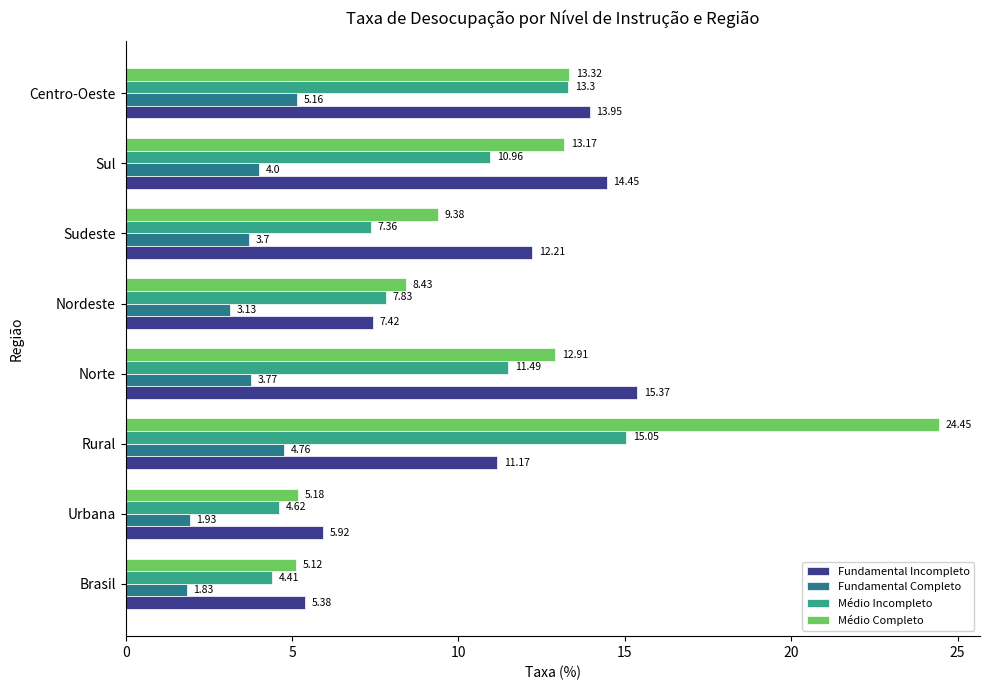

What is the total value across all series at Brasil?

16.7